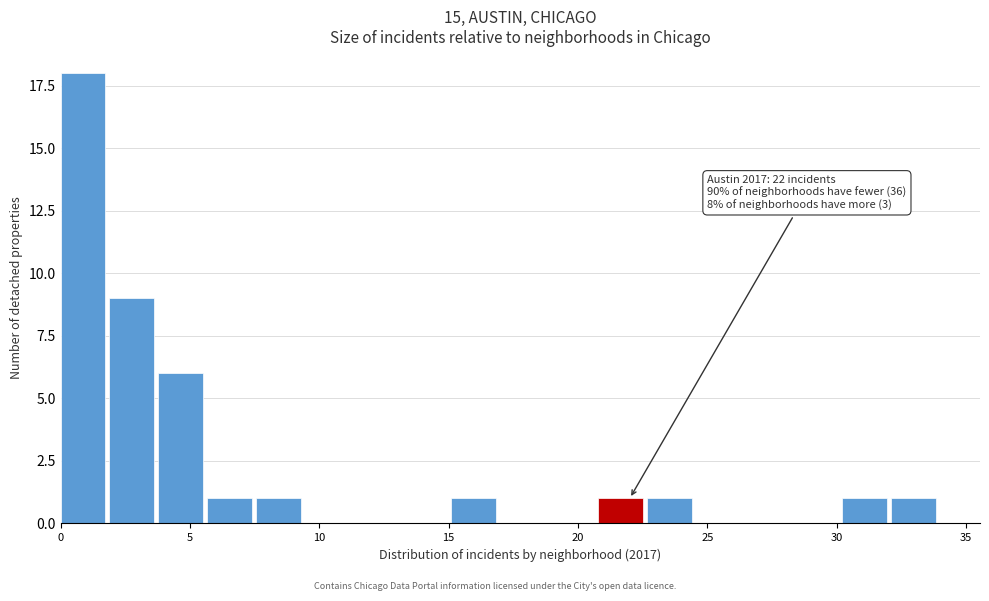

Read against the x-axis, roughly where is the centre of the tallest bar?

1.0